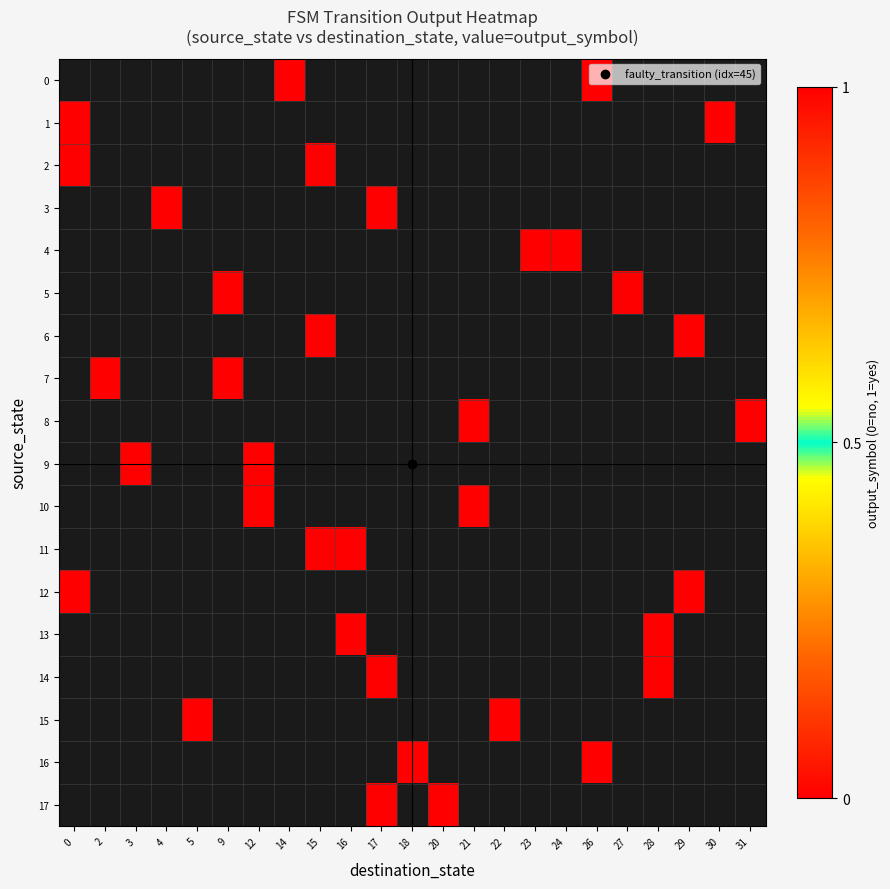

How many series are shown in this chart?

18